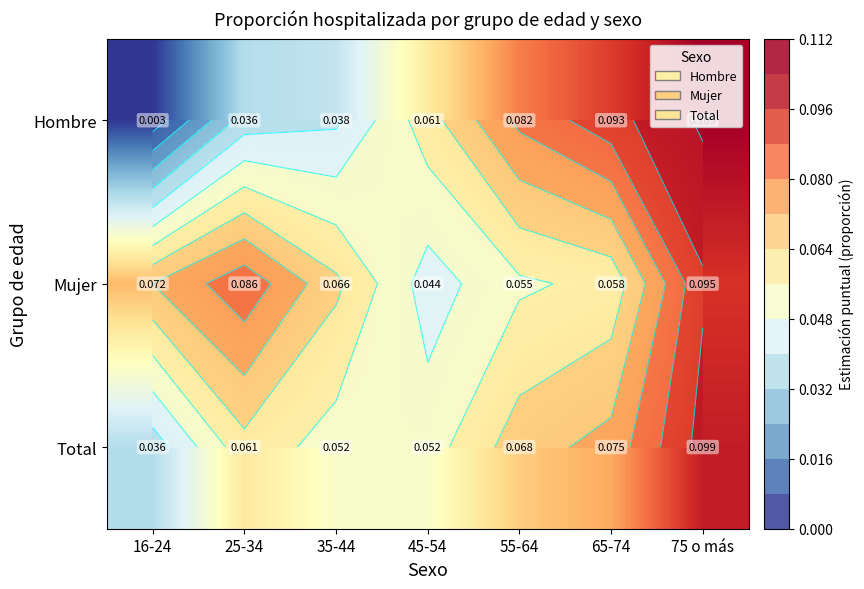

How many Total values are between 0 and 1?

7